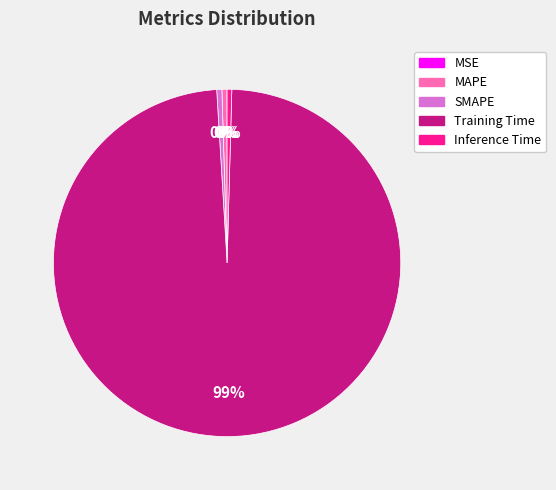

To the nearest percent, what is the average slice percentage?

20%